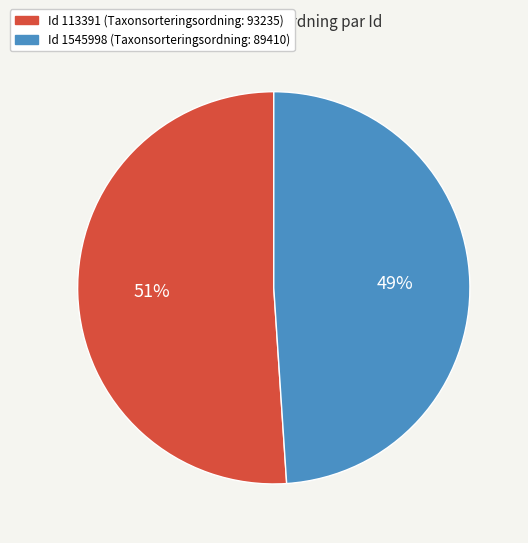

To the nearest percent, what is the average slice percentage?

50%